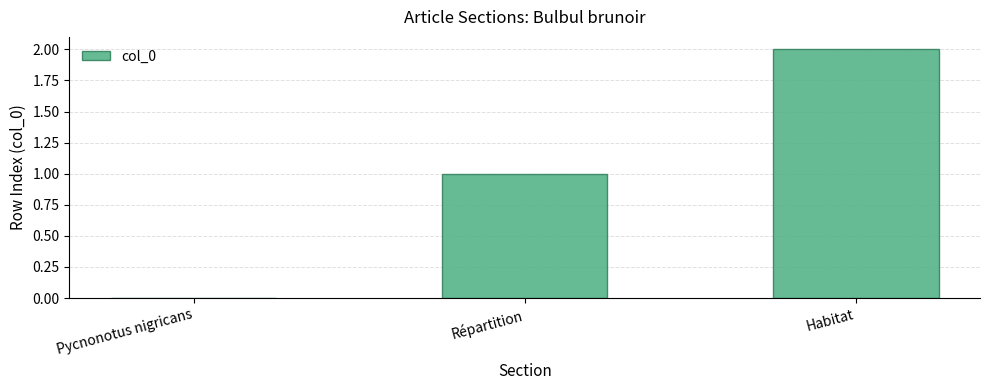

Are the bars grouped side by side (vs. stacked)?

No